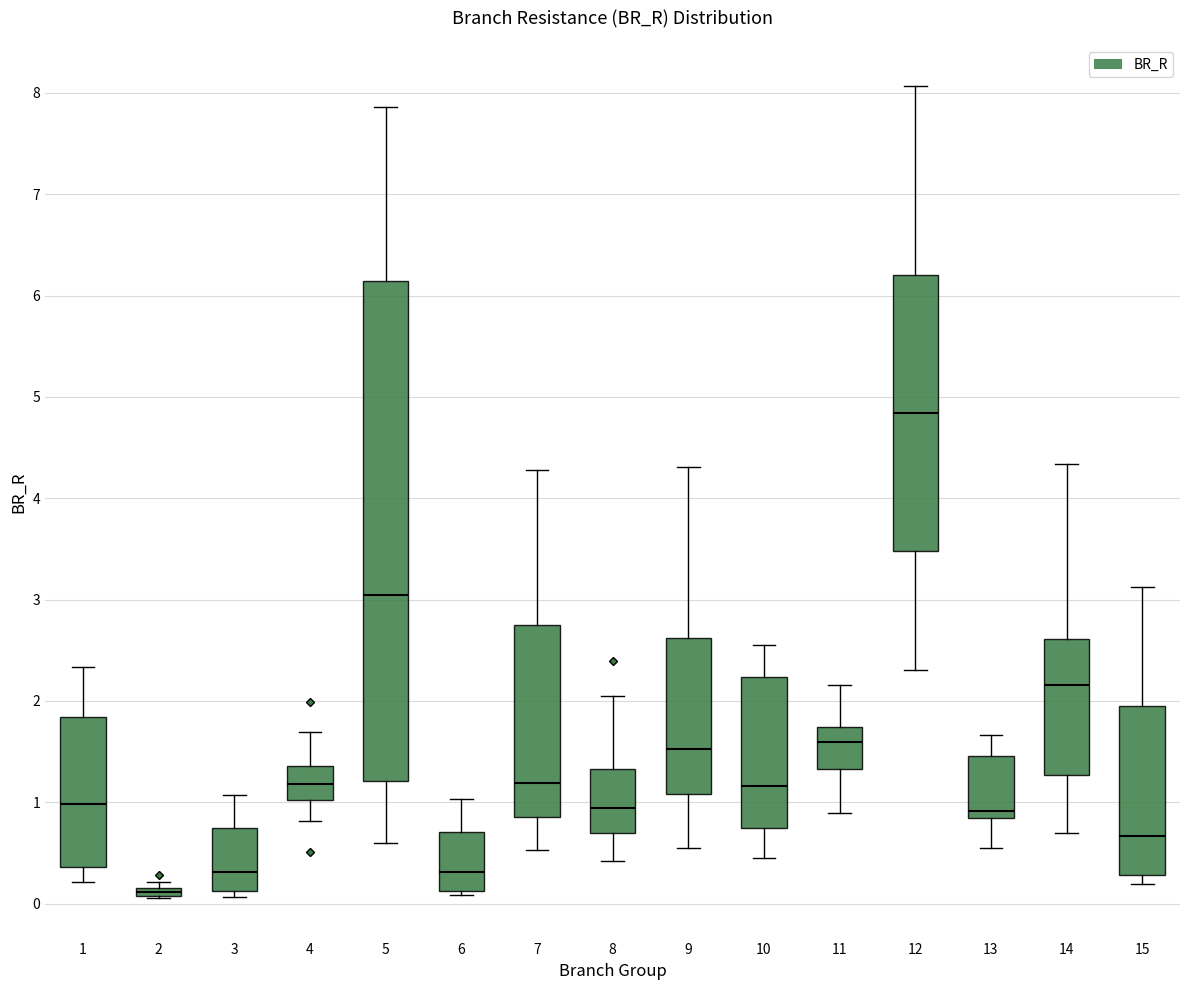

Where does the lower whisker of the box at x = 11 end on the y-axis? The values are not printed on the chart, so give them approximately, as read against the axis.

0.9